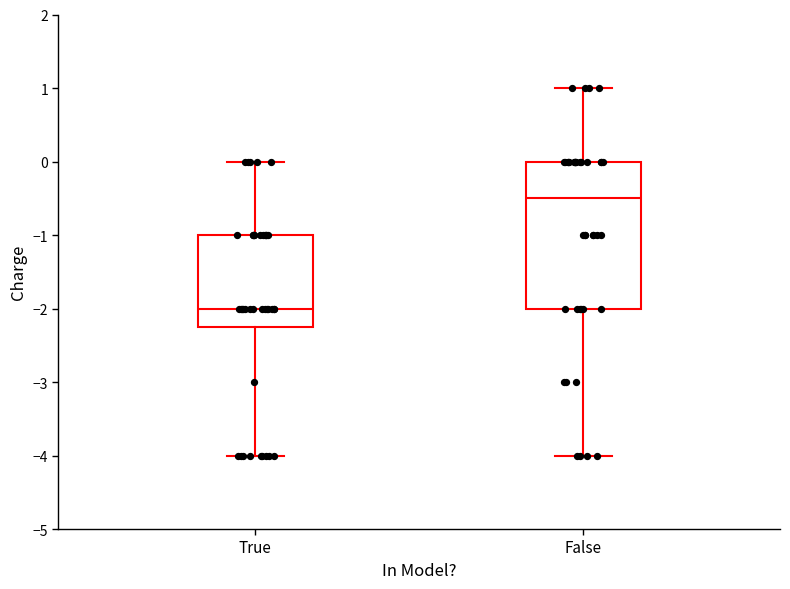

Comparing the boxes themselves (not the whiskers), which one is the tallest?

False